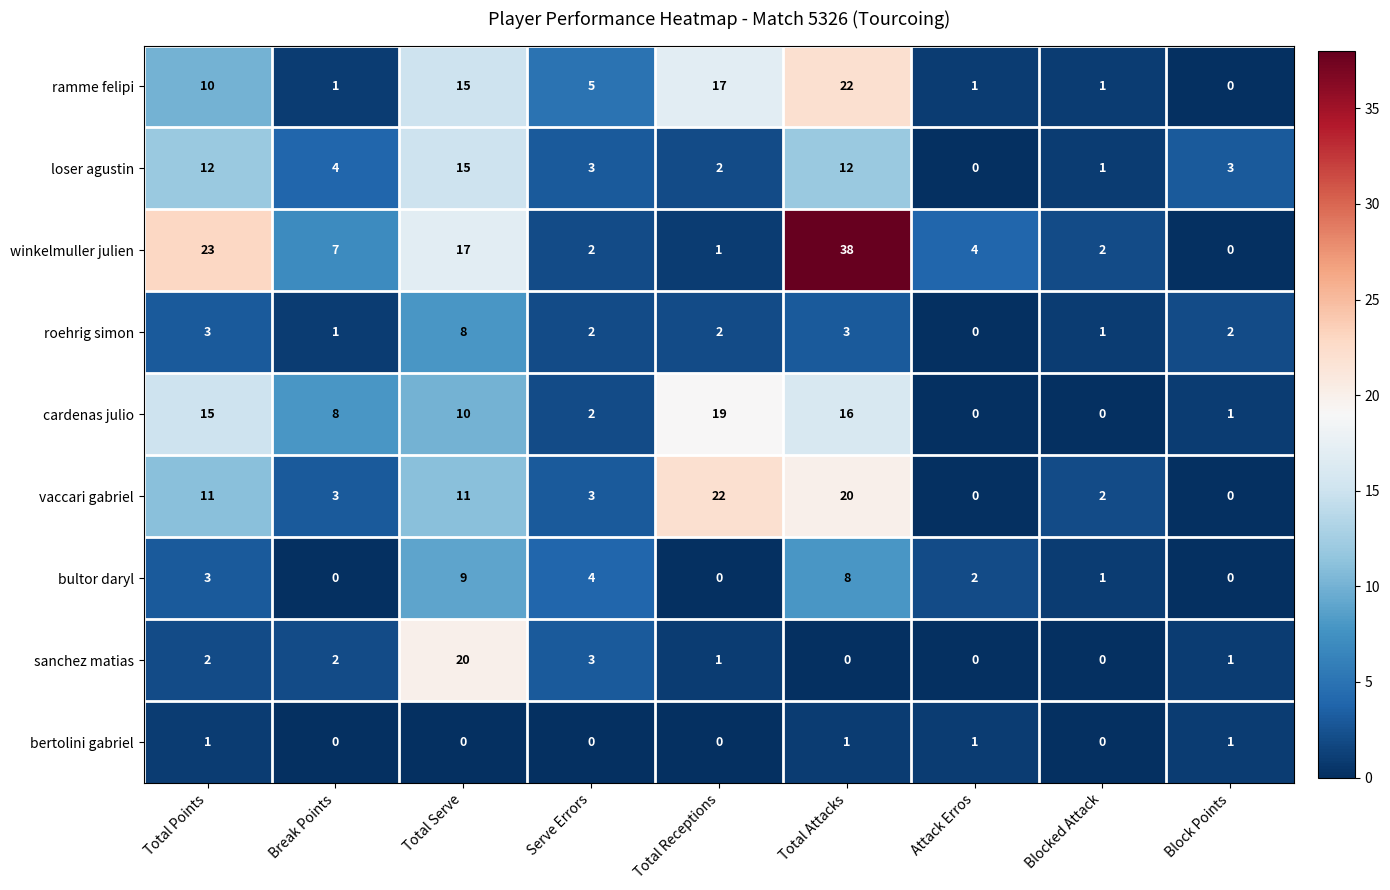

What is the maximum value for cardenas julio?

19